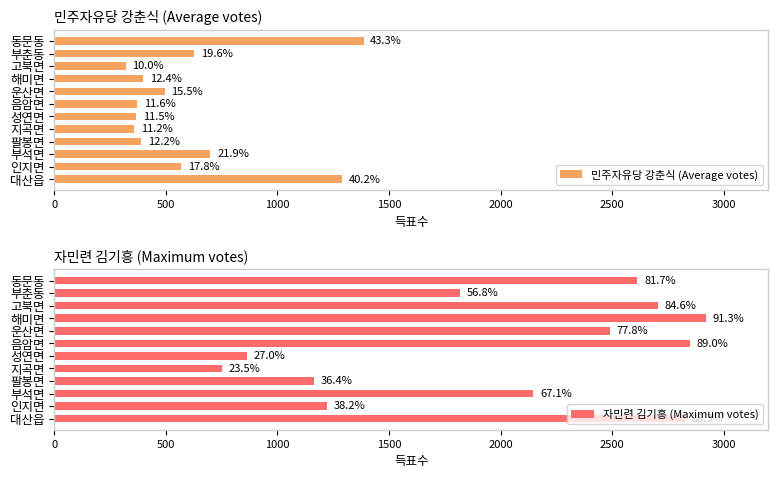

What is the maximum value shown in the chart?

2921